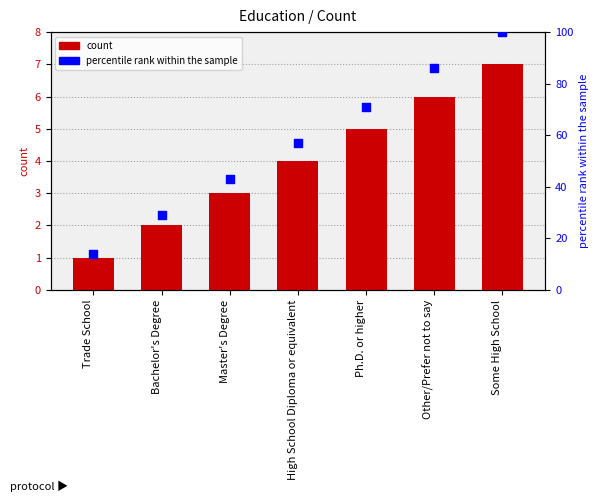

Which series has the largest Y range (max minus min)?

percentile rank within the sample